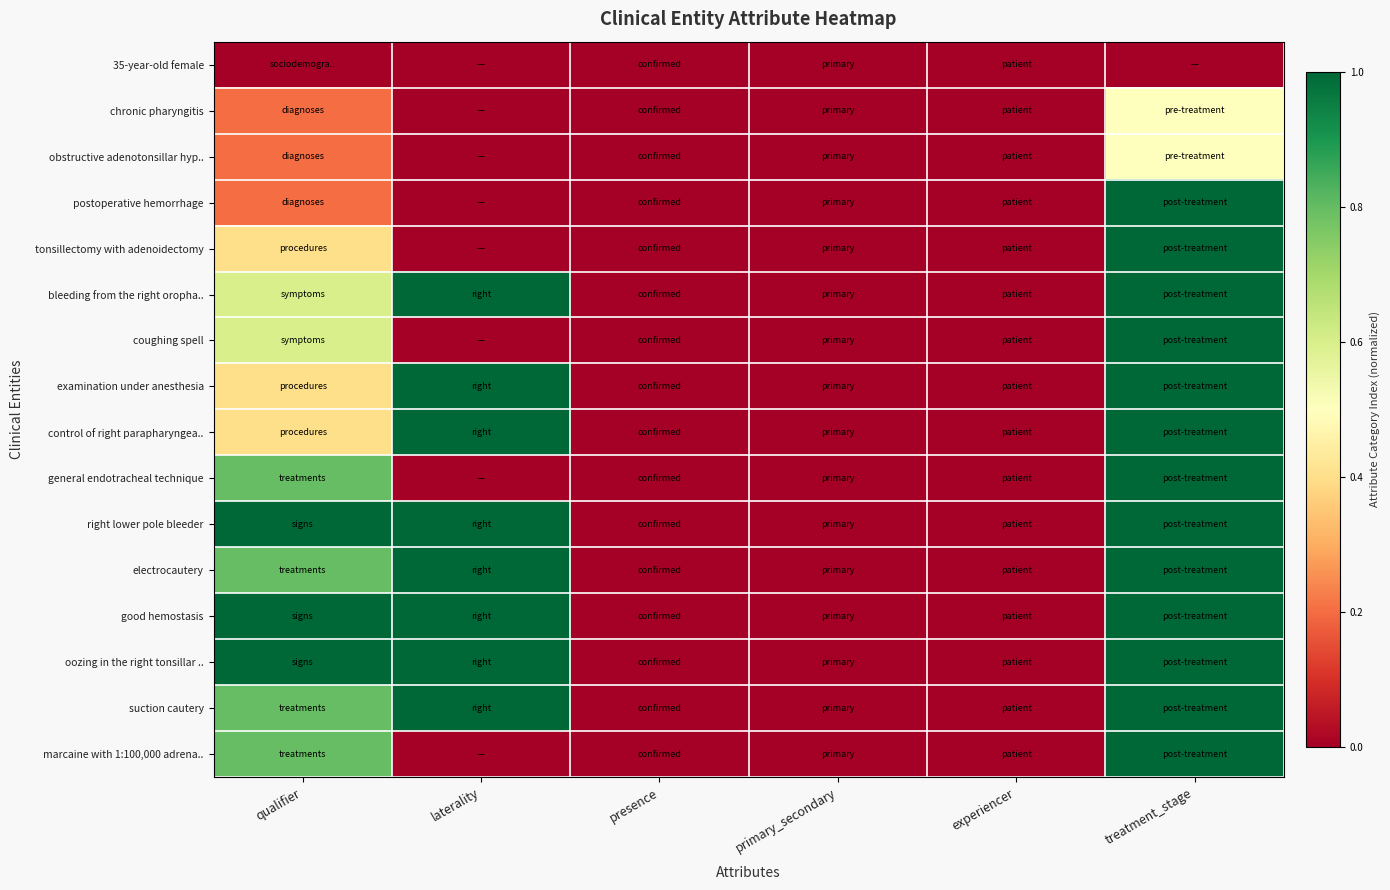

Count the number of data series in this chart.

16